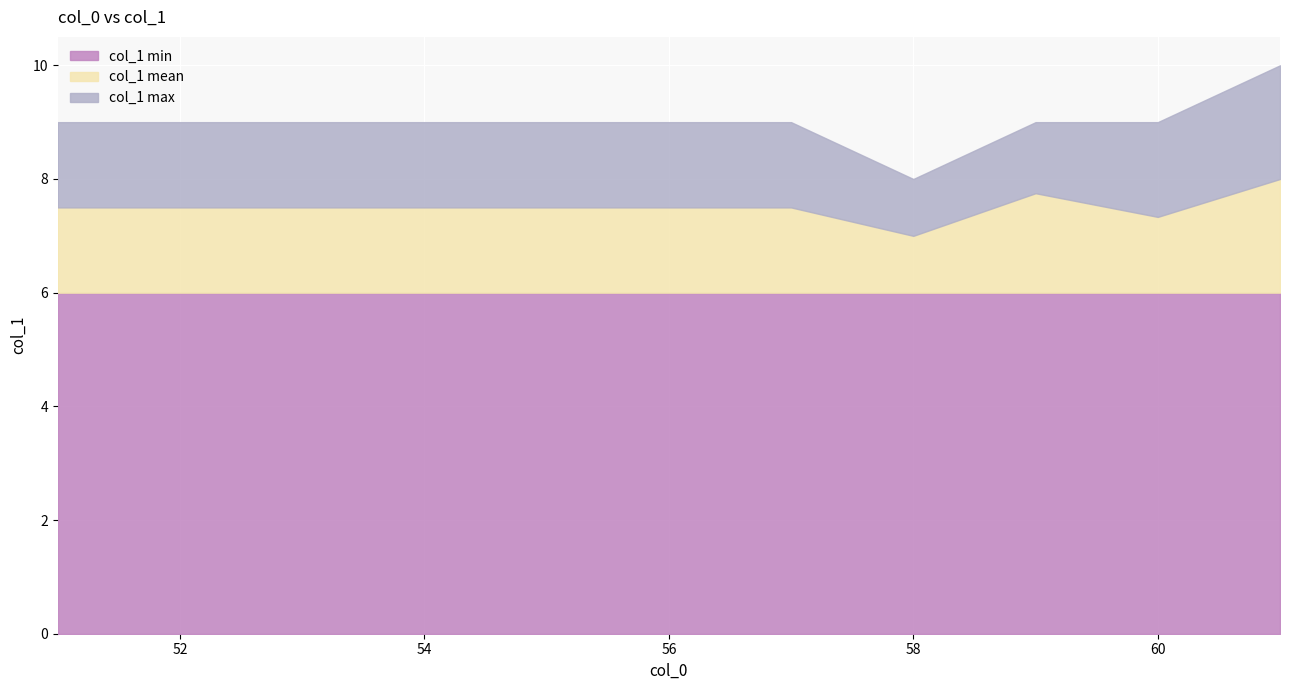

The chart shows a value of 11 at 58. True or false?

False